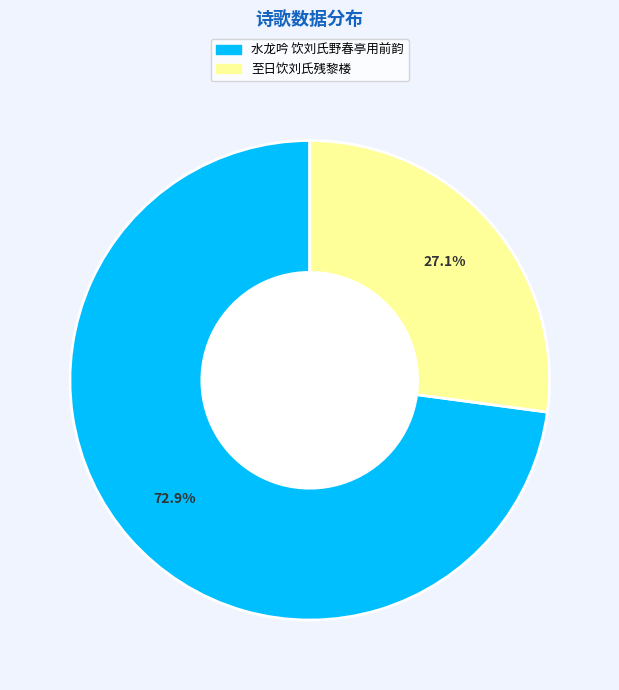

Combined, what portion of the pie is 水龙吟 饮刘氏野春亭用前韵 and 至日饮刘氏残黎楼?

100.0%